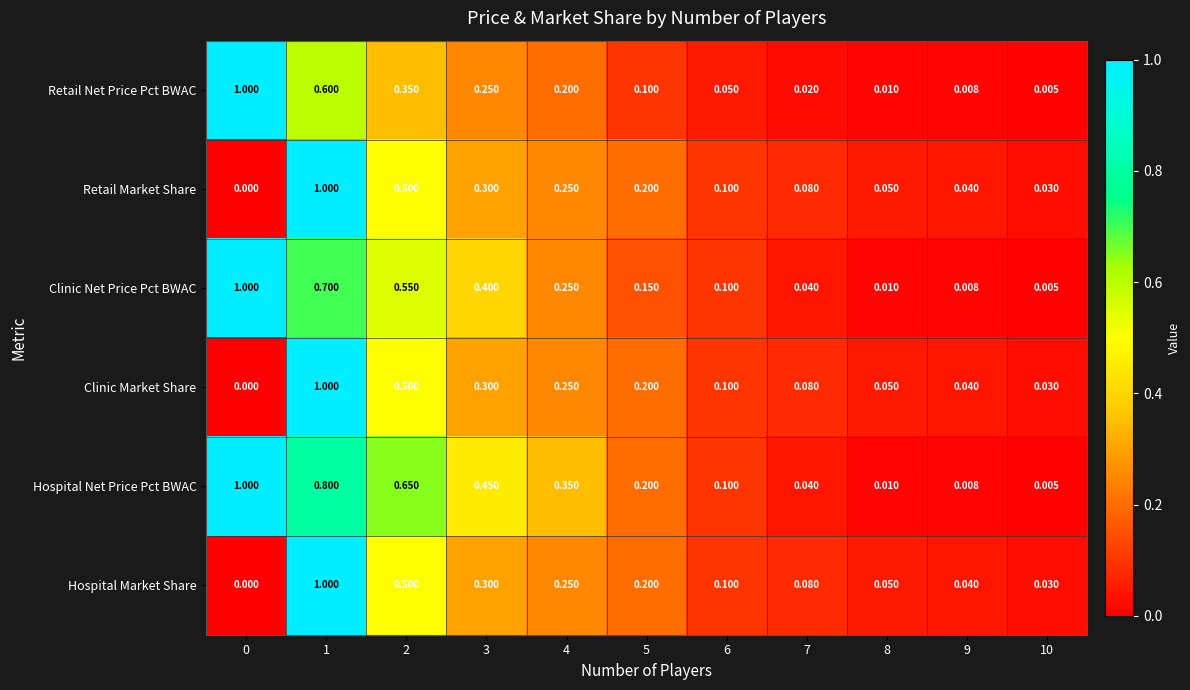

Which series has the largest total across all categories?

Hospital Net Price Pct BWAC